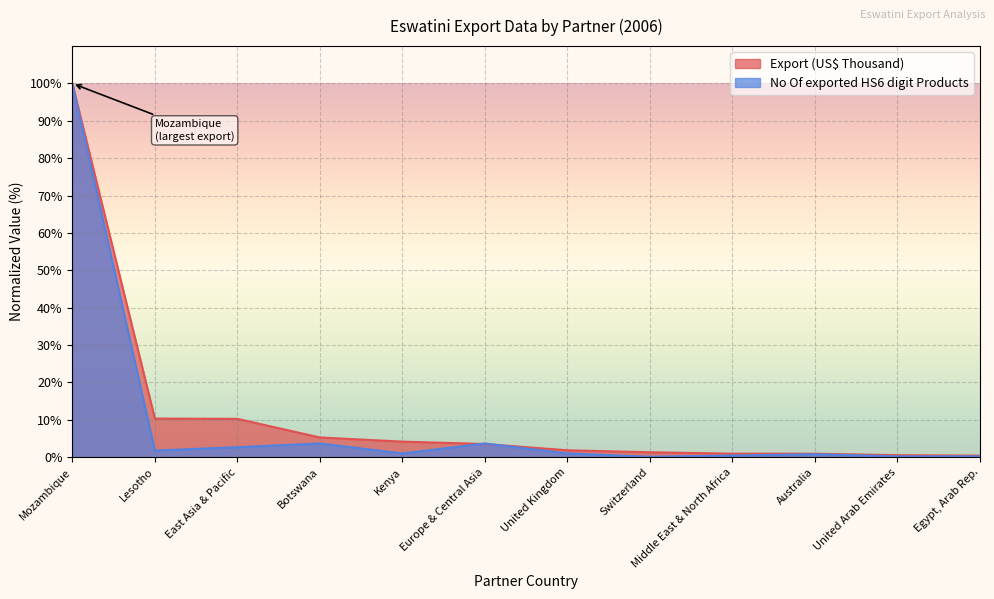

Does the chart display data point markers on the line(s)?

No